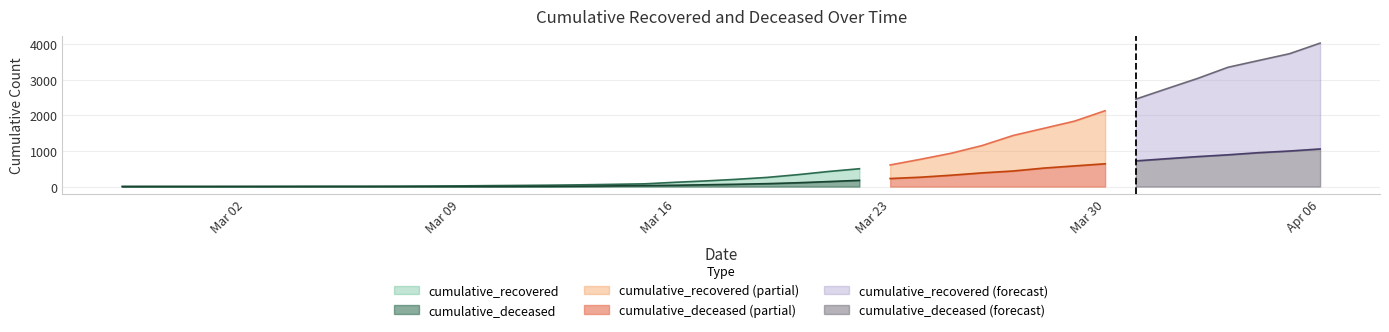

True or false: cumulative_recovered has more than 2 points higher than both neighbors.

False